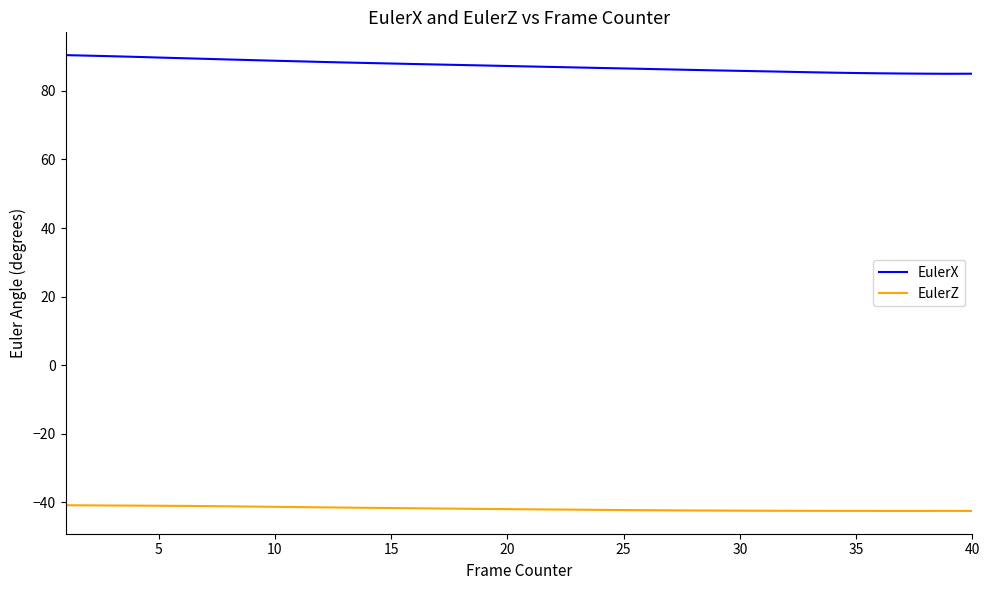

What is the minimum value for EulerZ?

-42.5